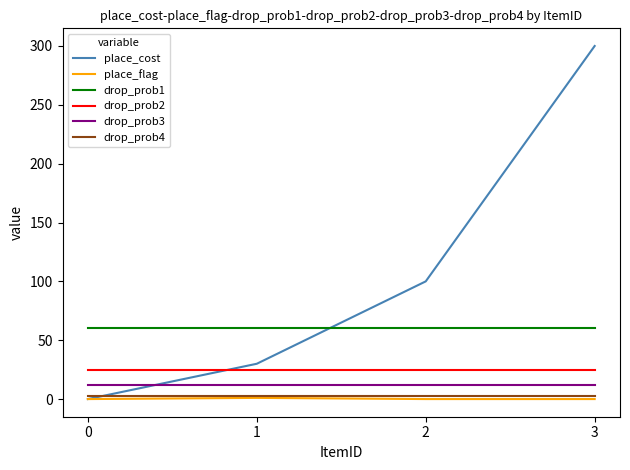

What is the greatest value displayed?

300